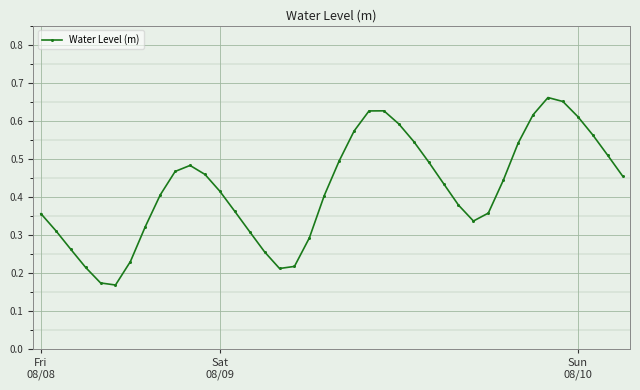

How many interior local valleys (lower than both neighbors) does the data have?

3